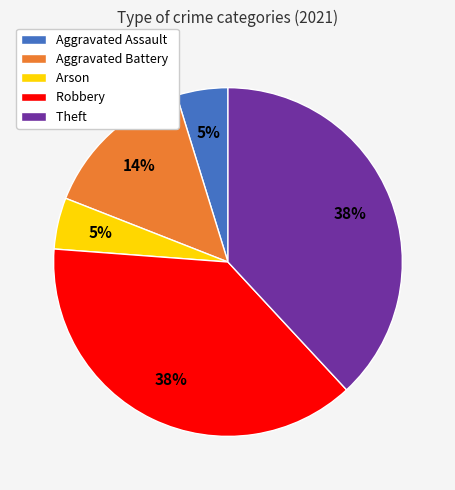

What percentage is the Arson slice, to the nearest percent?

5%